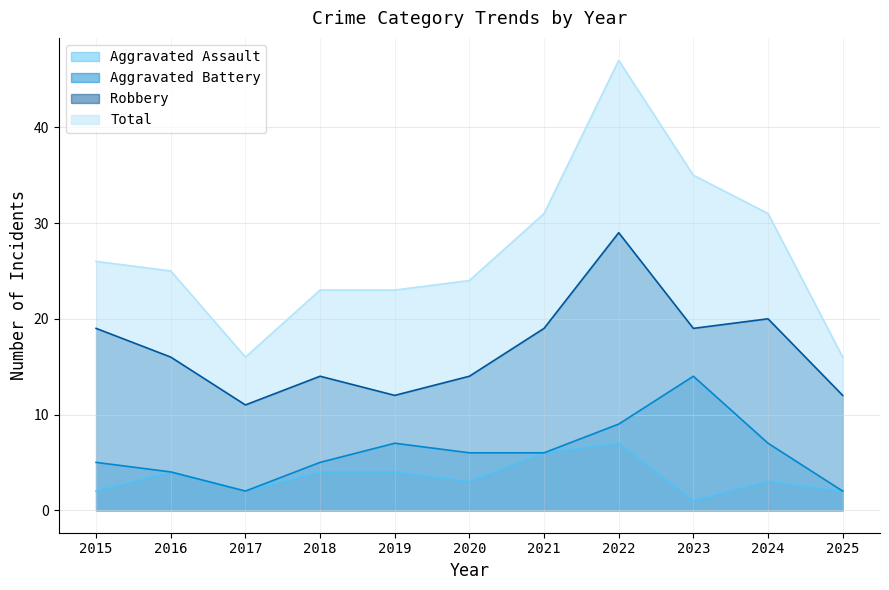

Where is Aggravated Assault nearest to the value 4?

2016